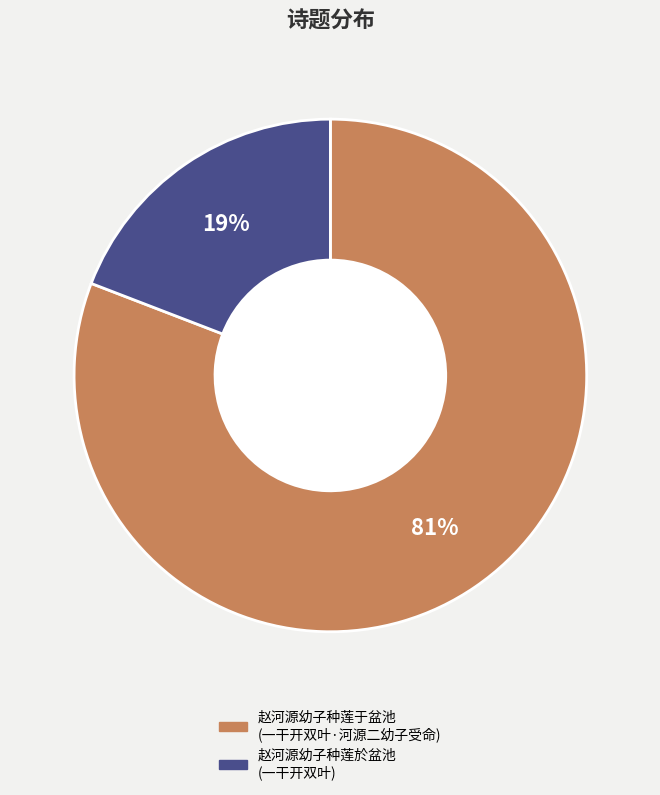

To the nearest percent, what is the average slice percentage?

50%